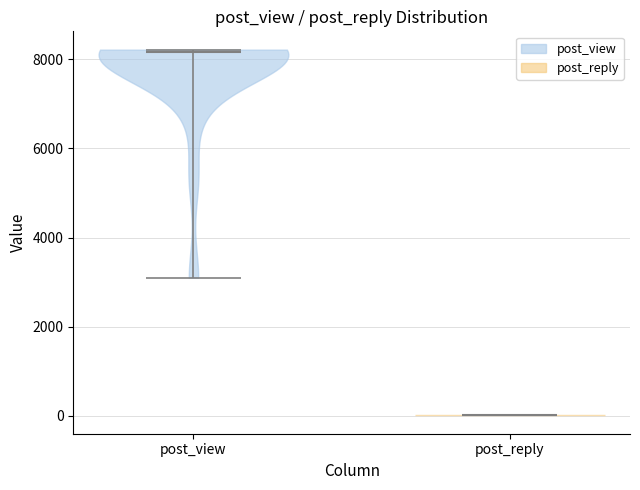

What is the lowest point the violin for post_reply reaches on the y-axis? The values are not printed on the chart, so give them approximately, as read against the axis.

0